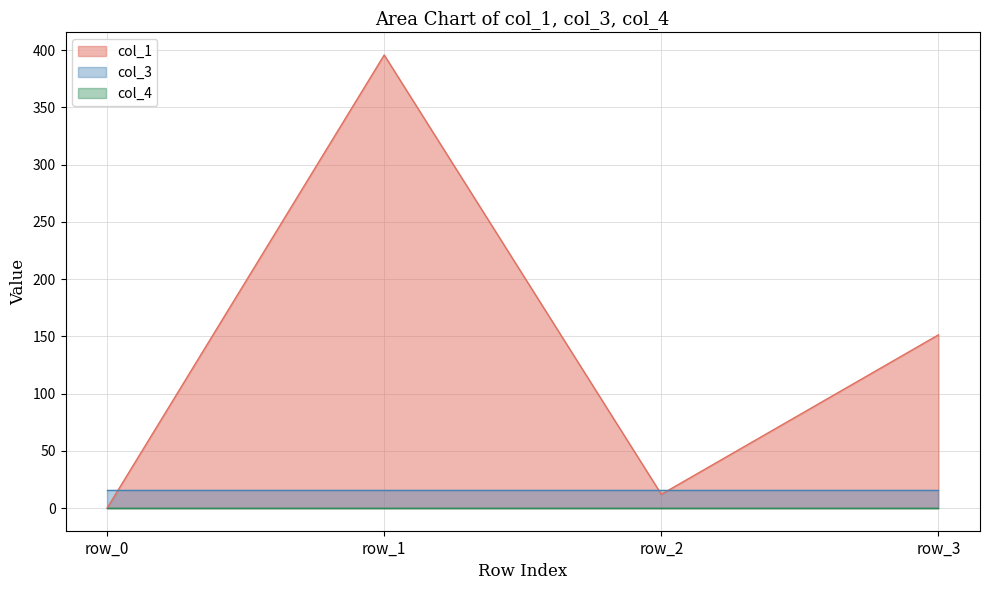

Which series has the widest spread of values?

col_1